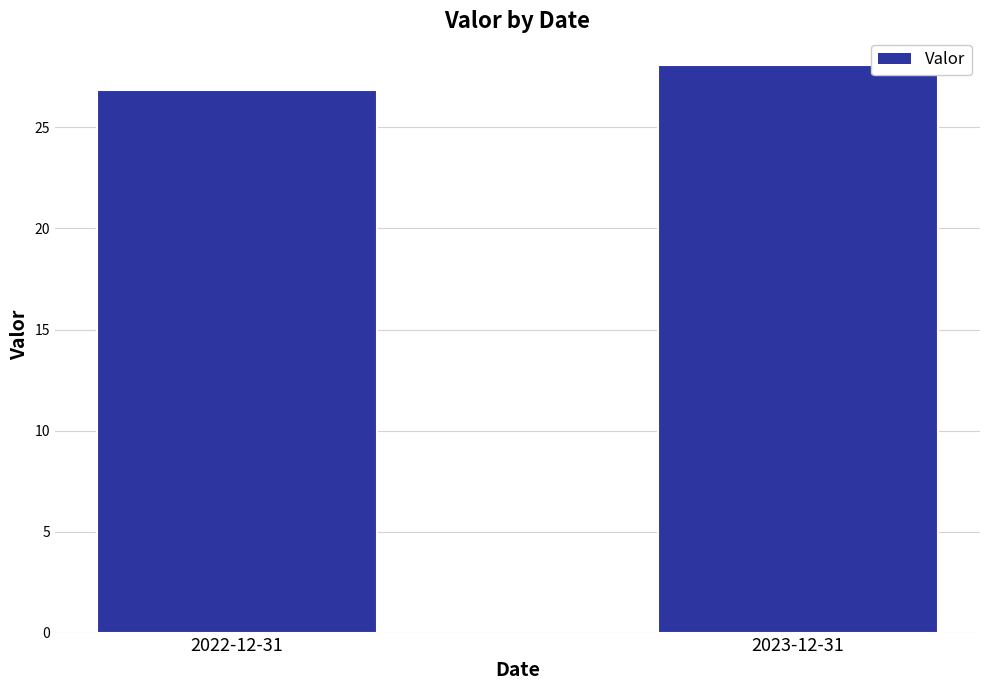

At which label does the data first exceed 28?

2023-12-31